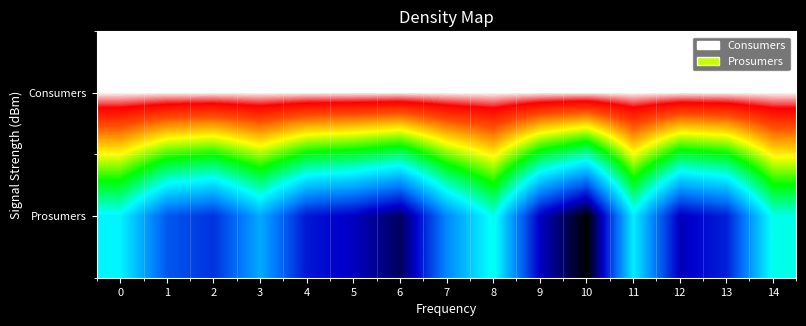

What is the total value across all series at 12?

1.7